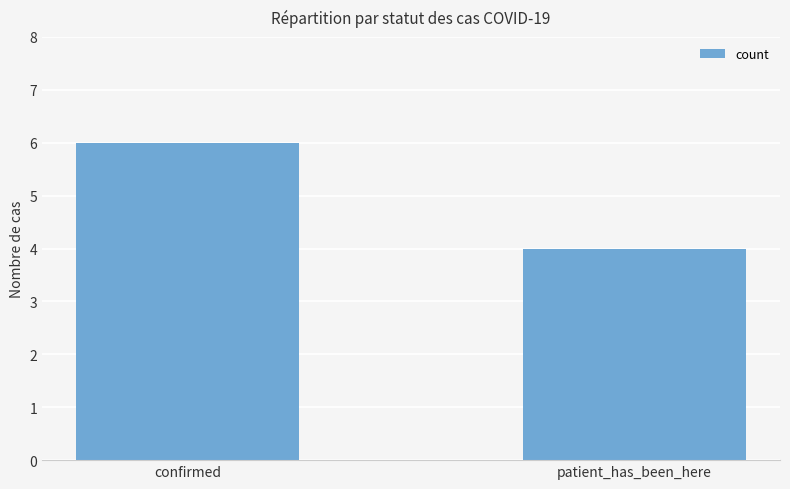

What is the label of the 1st bar from the left?

confirmed